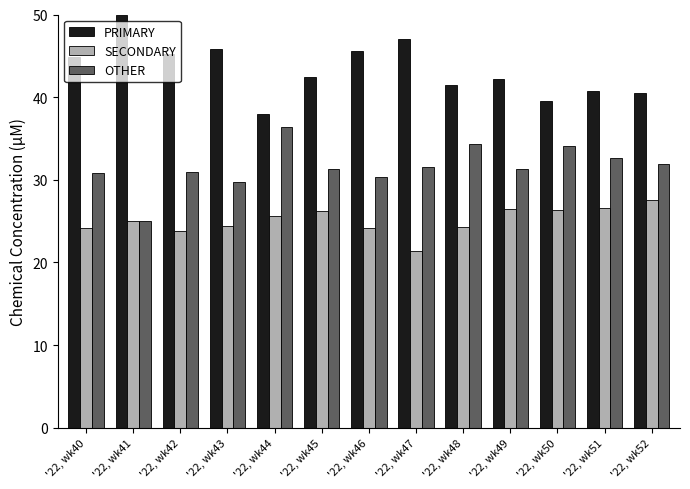

What is the sum of the OTHER values at '22, wk46 and '22, wk40?

61.2